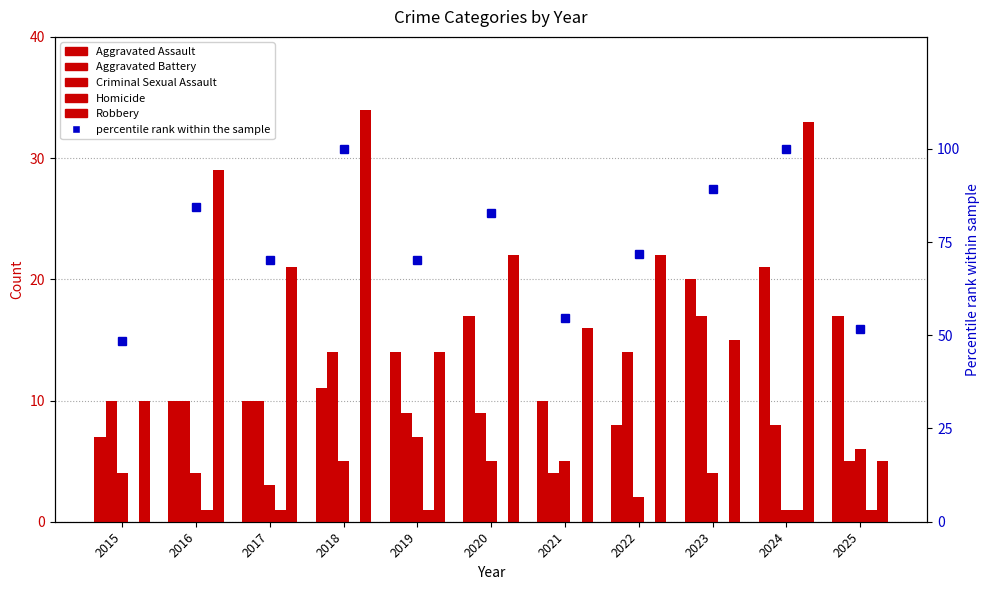

What is the value of the Homicide bar at the 5th from the left?

1.0